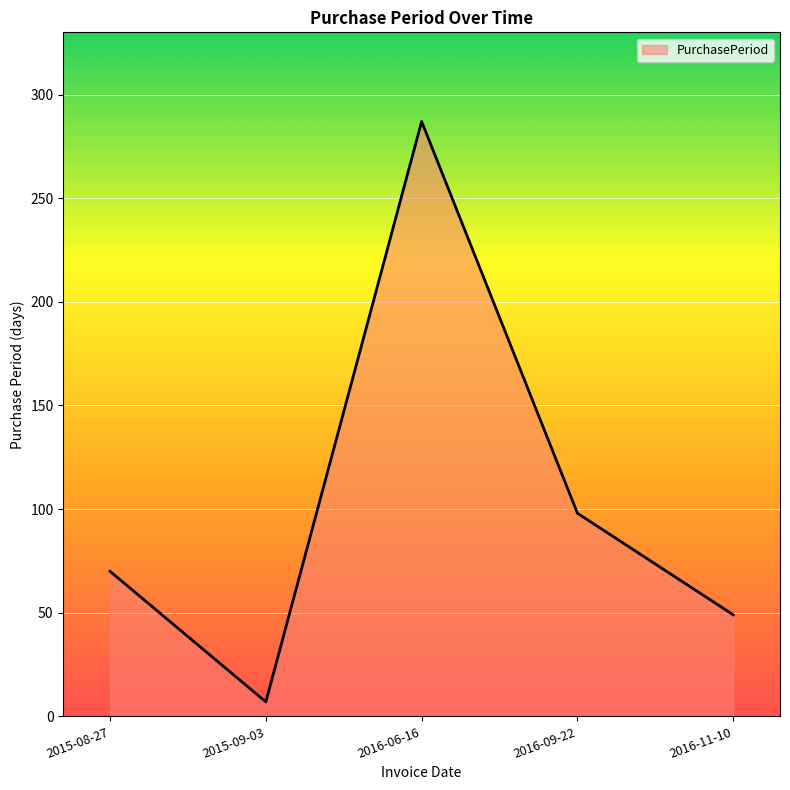

Is it true that the value at 2015-09-03 is 7?

True